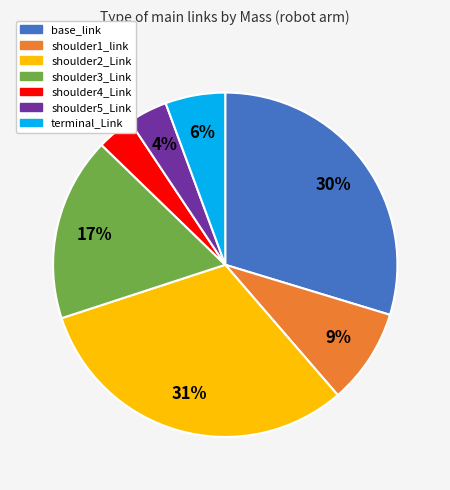

Does any single category account for the majority?

No